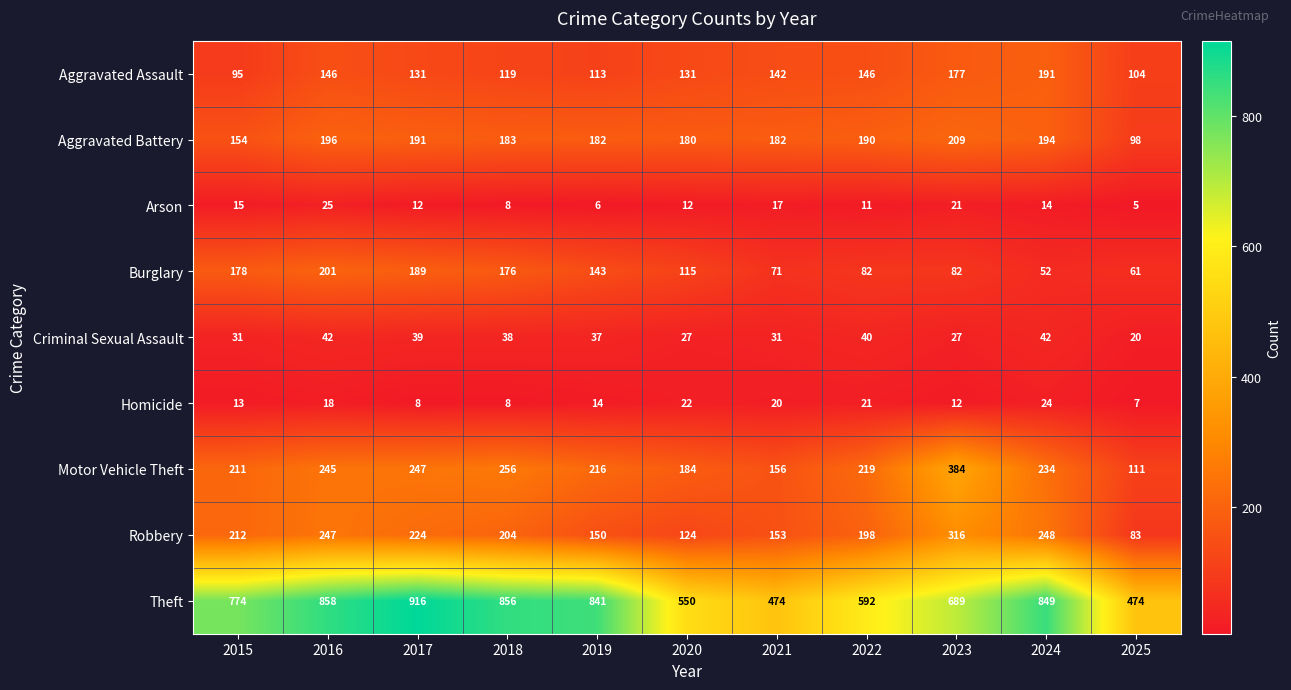

At how many categories does at least one series exceed 328?

11